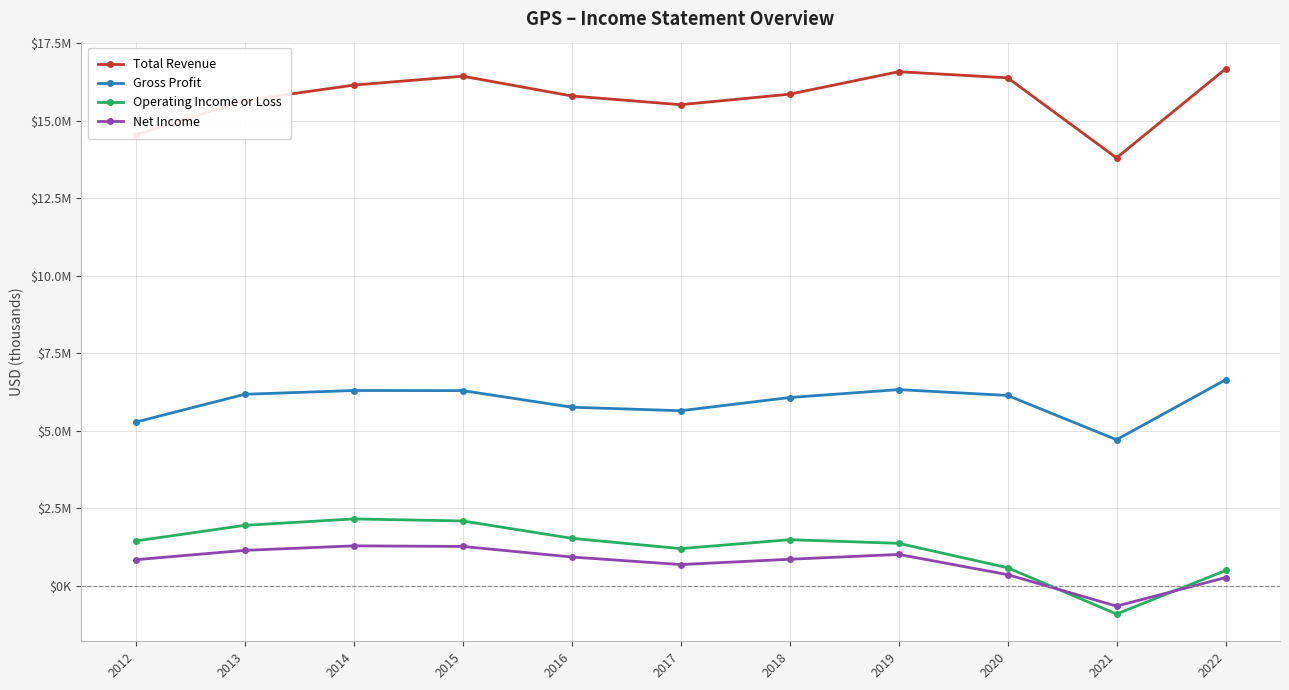

Does the chart have visible grid lines?

Yes